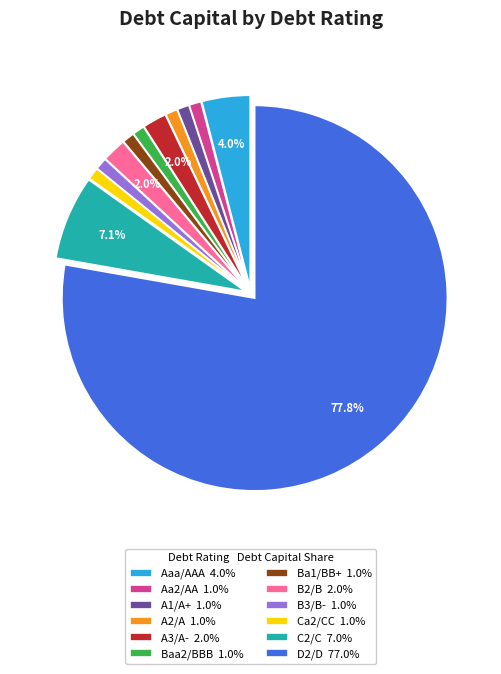

Do C2/C 7.0% and B3/B- 1.0% together represent more than half of the pie?

No